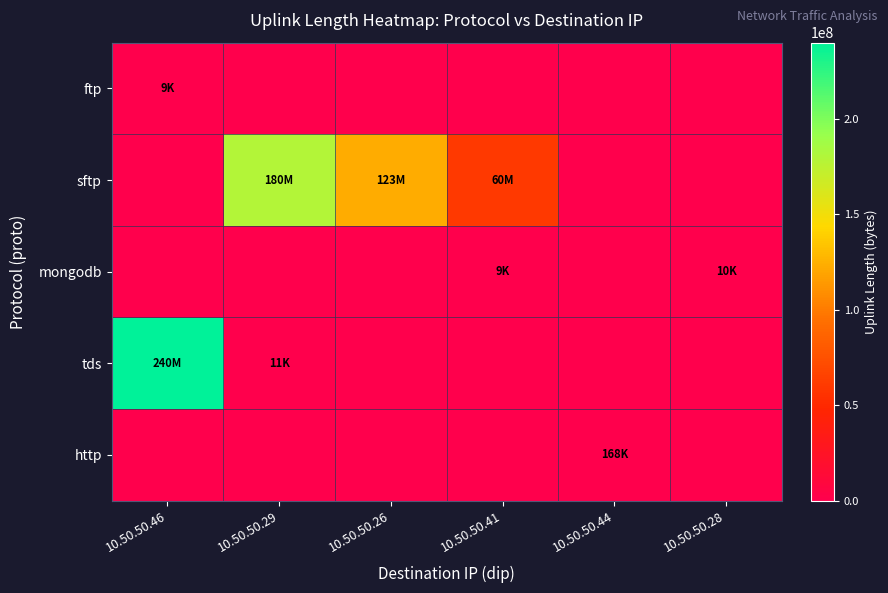

How many categories are shown in the chart?

6